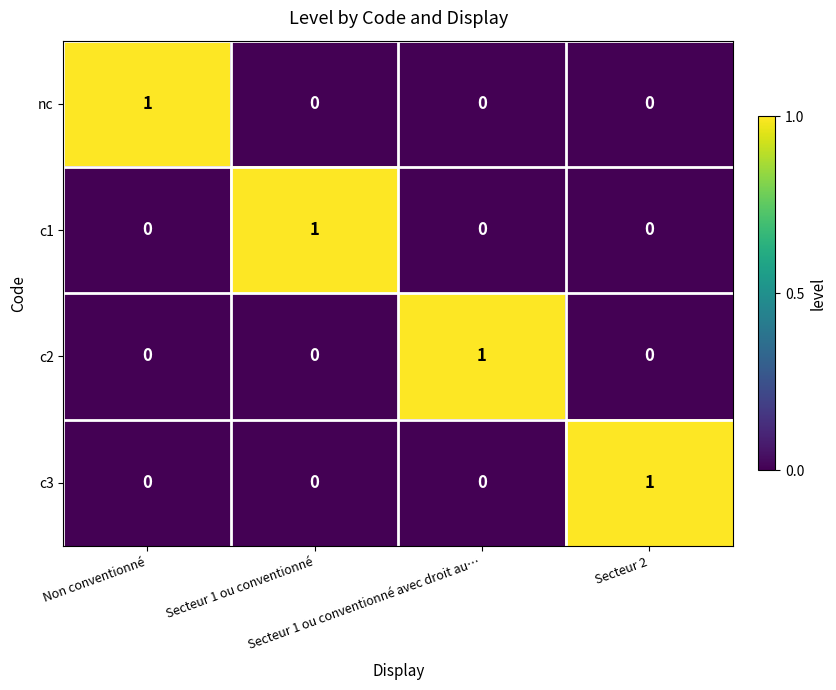

At how many categories does at least one series exceed 0?

4